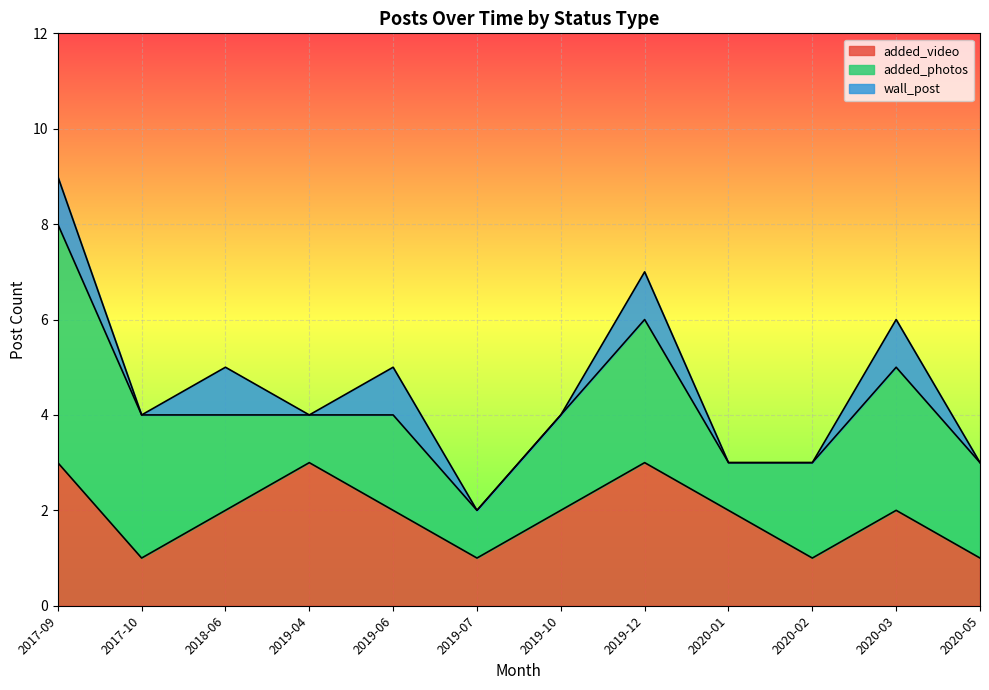

True or false: added_photos and added_video intersect in this chart.

True